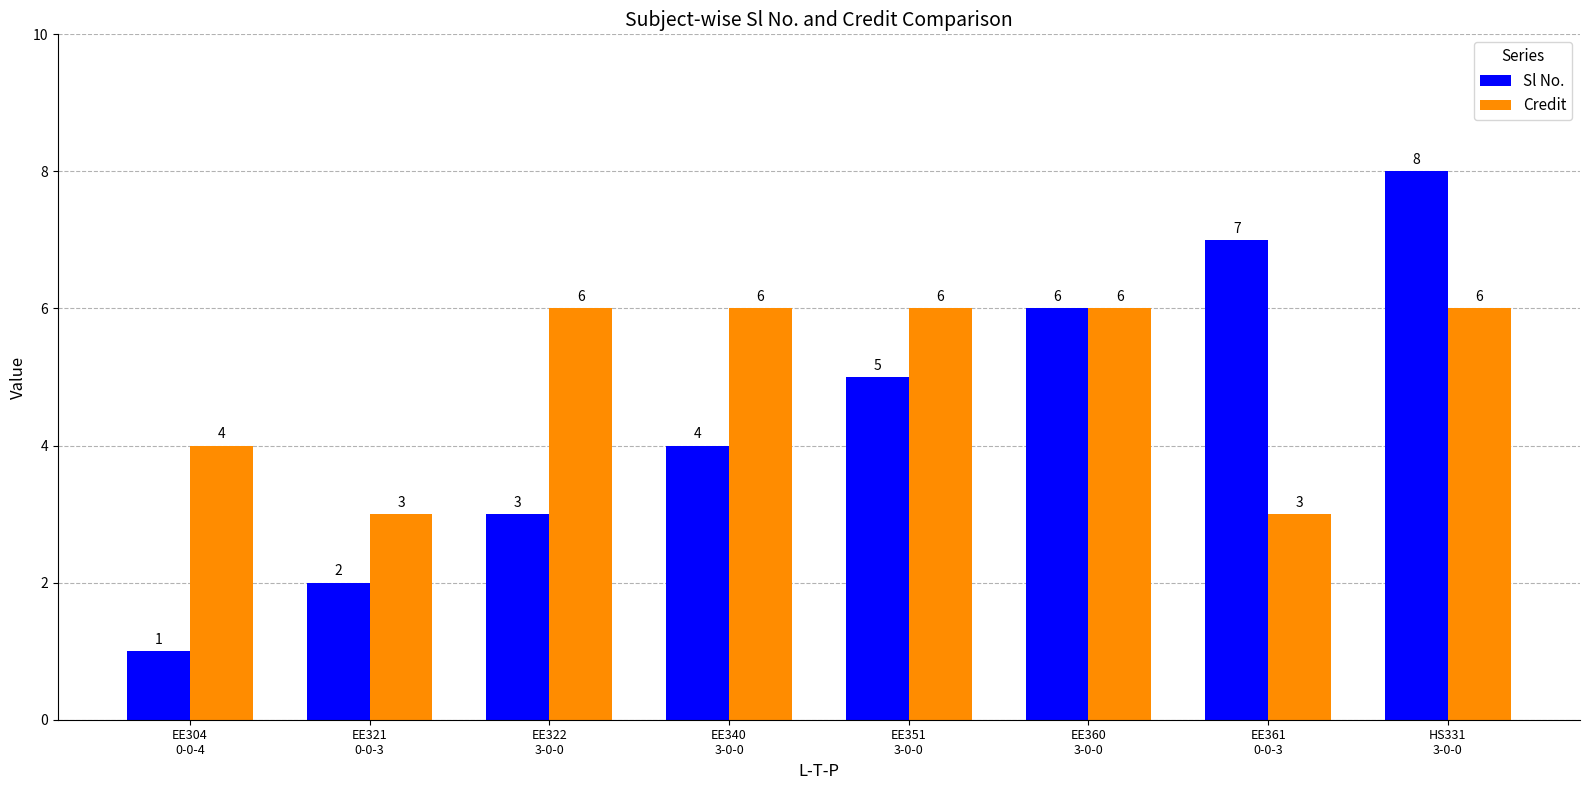

At how many categories does at least one series exceed 5?

6